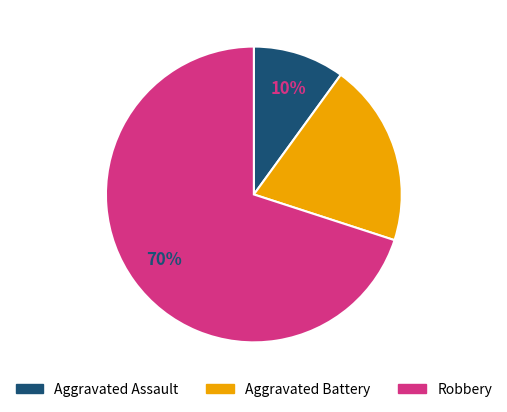

To the nearest percent, what is the difference between the Robbery and Aggravated Assault slice percentages?

60%